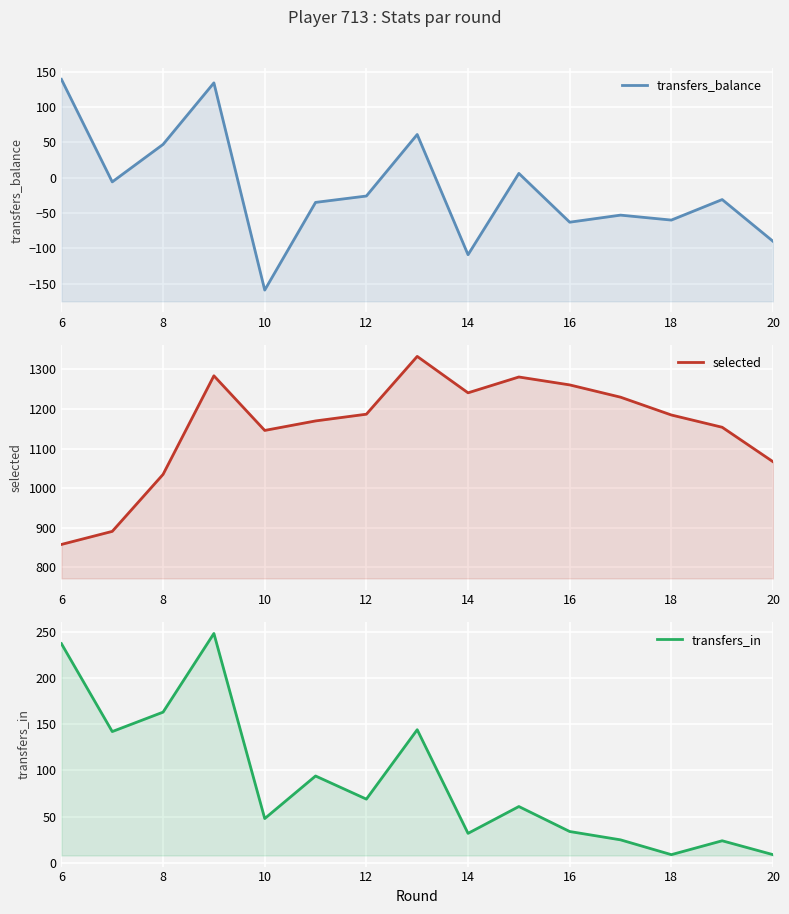

At 14, list the series in order from largest to smallest.

selected, transfers_in, transfers_balance